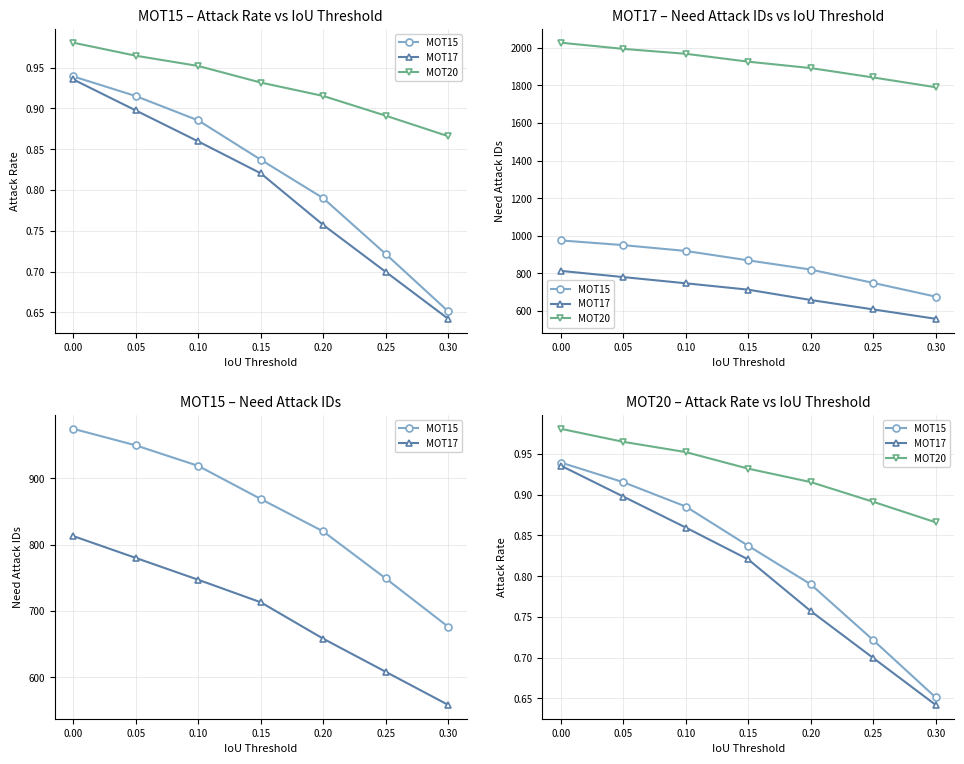

True or false: MOT20 and MOT15 cross at least once.

False